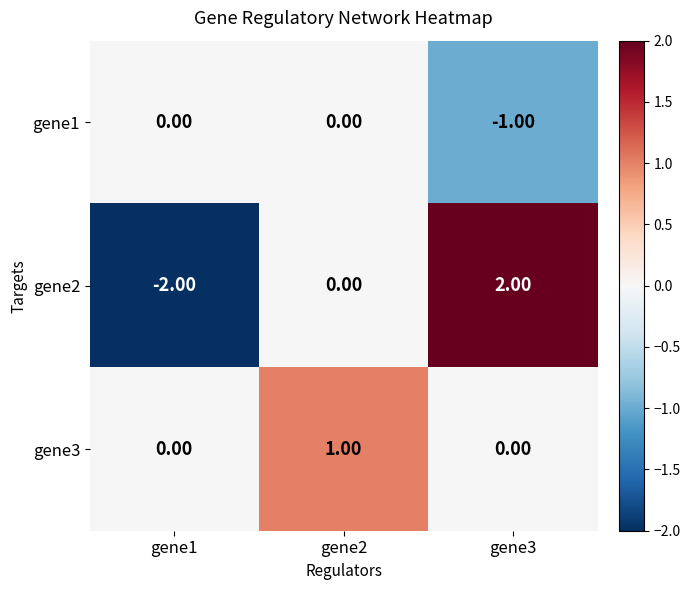

At gene3, list the series in order from largest to smallest.

gene2, gene3, gene1